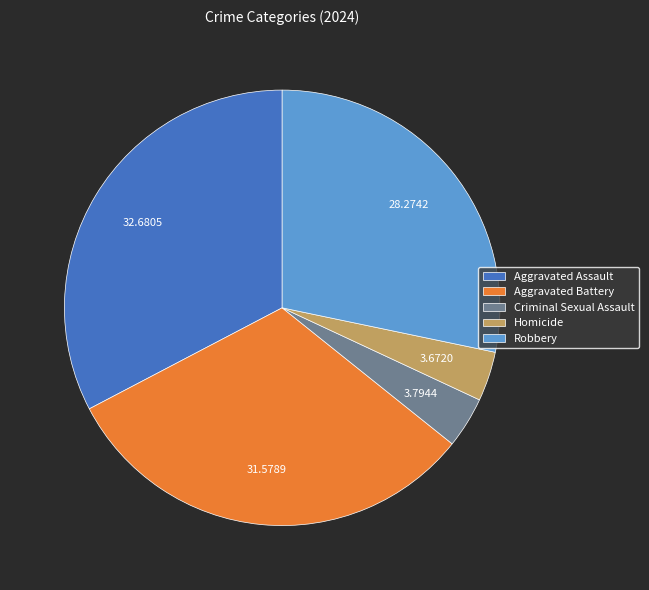

Between Homicide and Aggravated Assault, which is larger?

Aggravated Assault